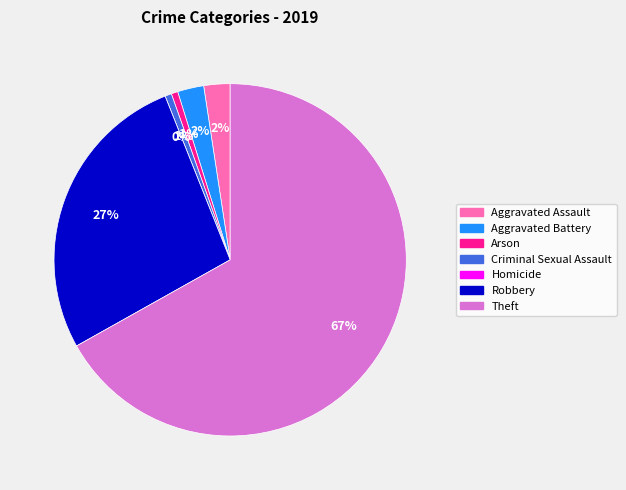

What percentage do Theft and Criminal Sexual Assault together represent?

67.5%